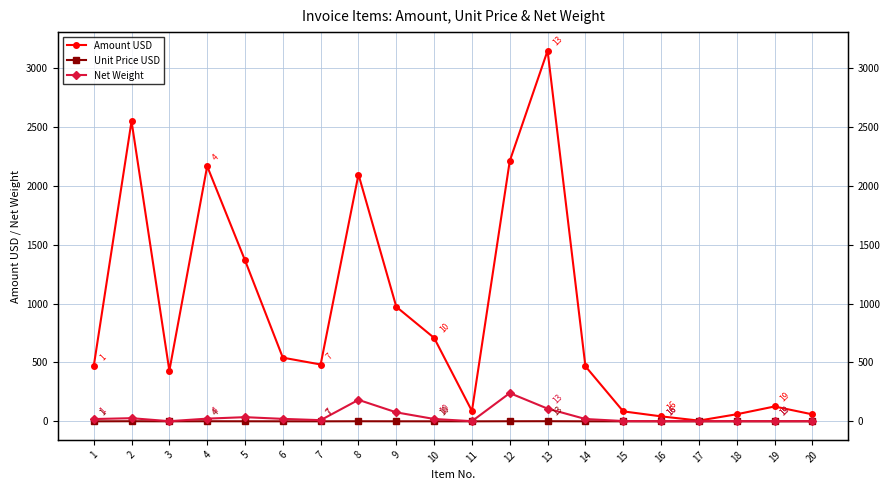

What is the difference between the highest and lowest values at 10?

708.7